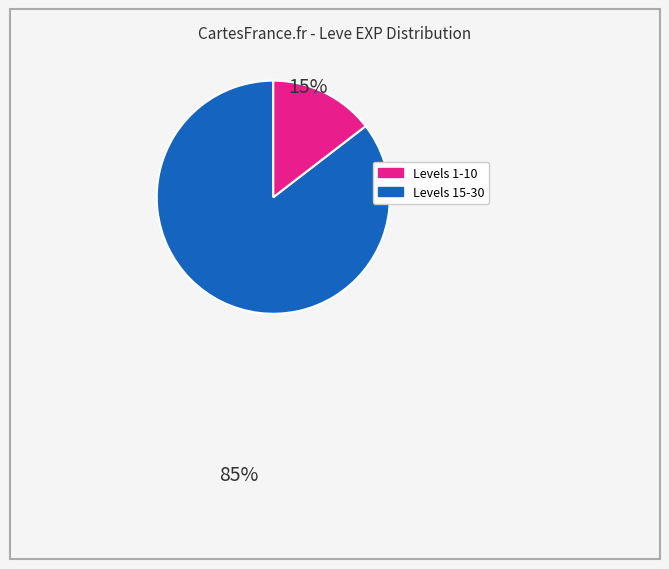

Does any single category account for the majority?

Yes